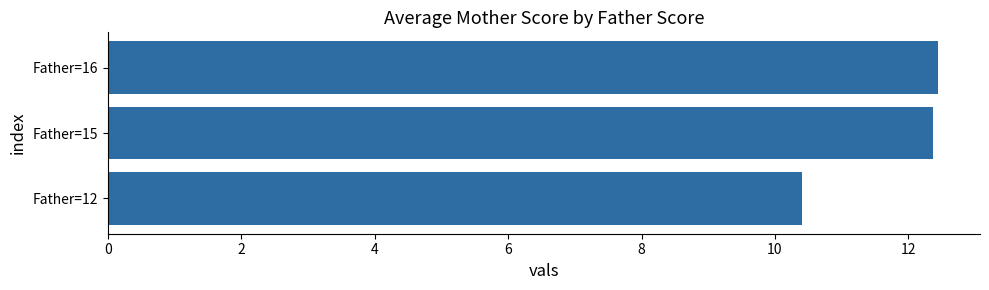

The value at Father=12 is 6.2. True or false?

False